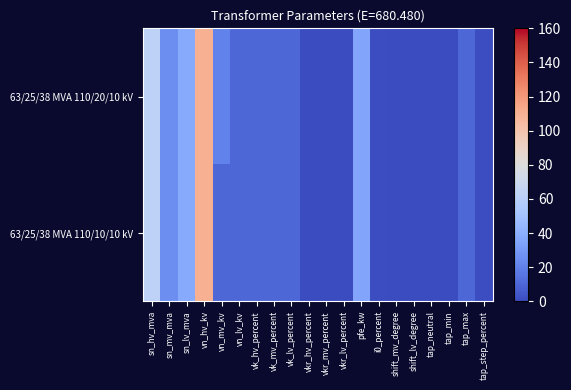

How many data points does each series have?

20